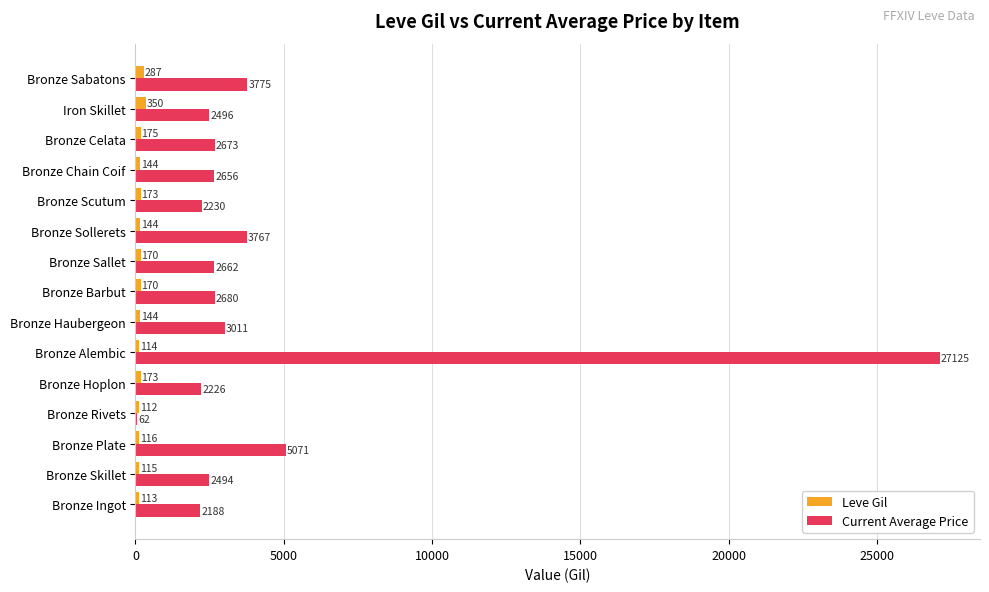

Where is Leve Gil nearest to the value 231?

Bronze Celata